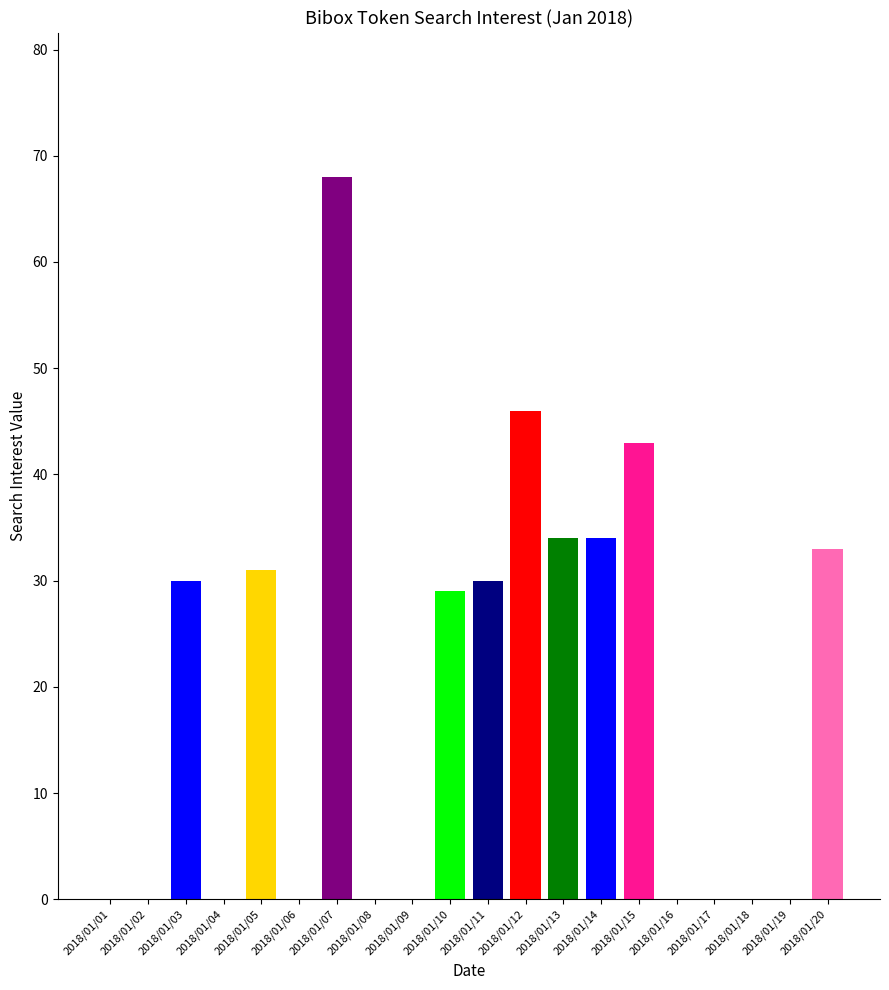

What is the difference between the second highest and minimum values?

46